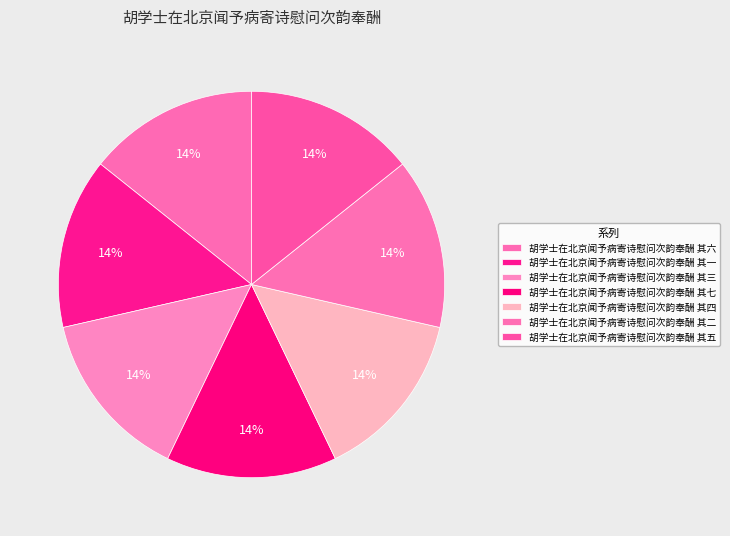

How much of the chart is everything except 胡学士在北京闻予病寄诗慰问次韵奉酬 其三?

85.7%